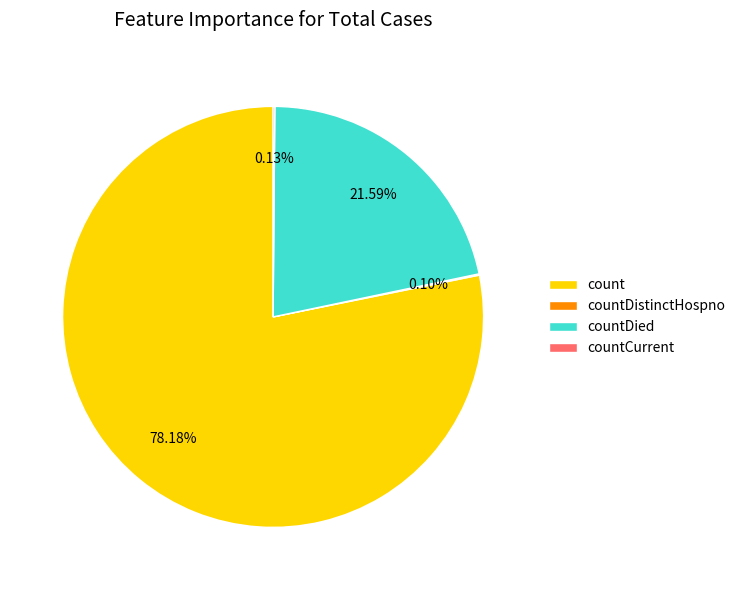

To the nearest percent, what is the average slice percentage?

25%